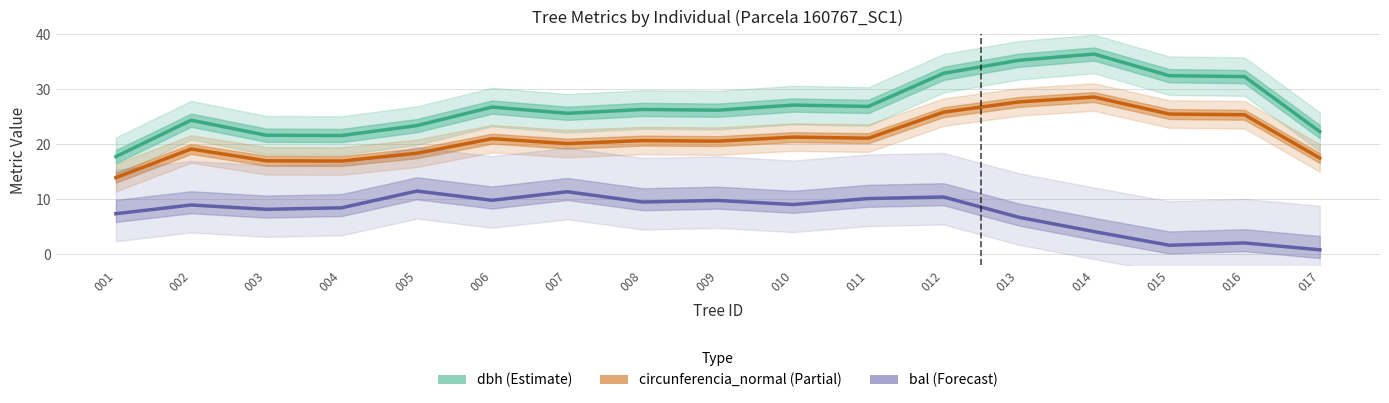

Rank the series by their average value, from lowest to highest.

bal (Forecast), circunferencia_normal (Partial), dbh (Estimate)